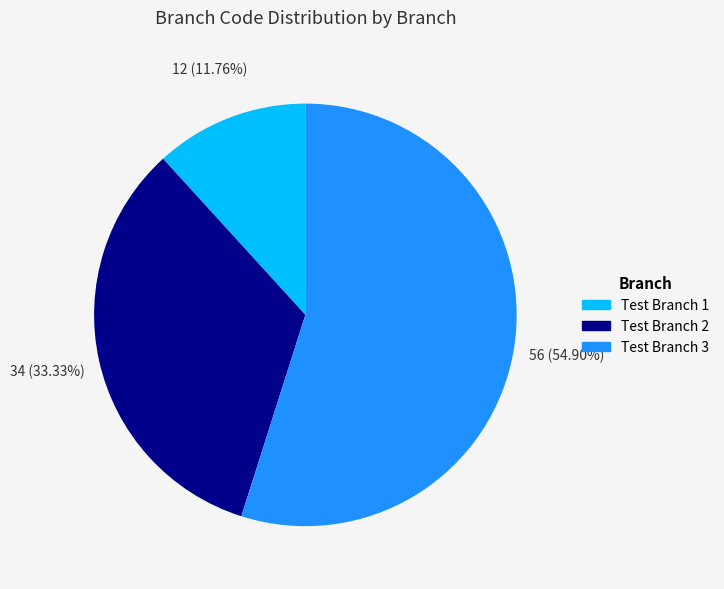

Does Test Branch 1 account for over 50% of the chart?

No